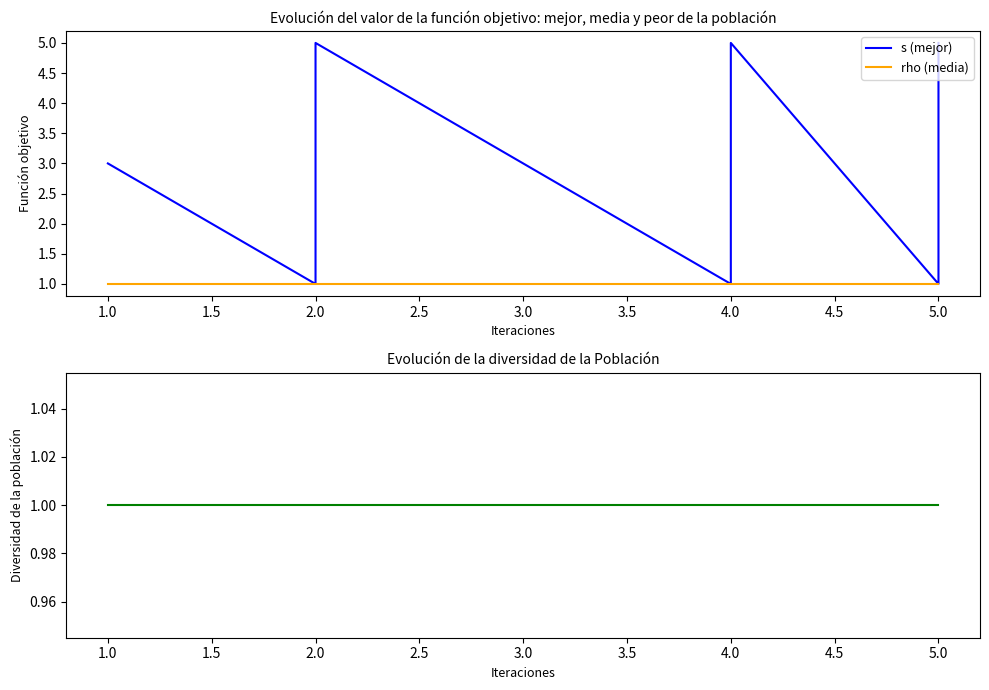

True or false: rho (media) and rho intersect in this chart.

False